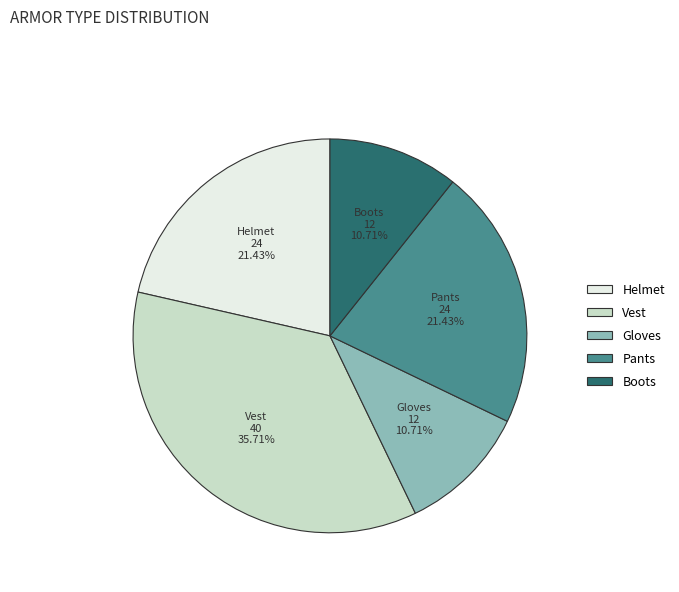

To the nearest percent, what percentage of the pie is Pants?

21%